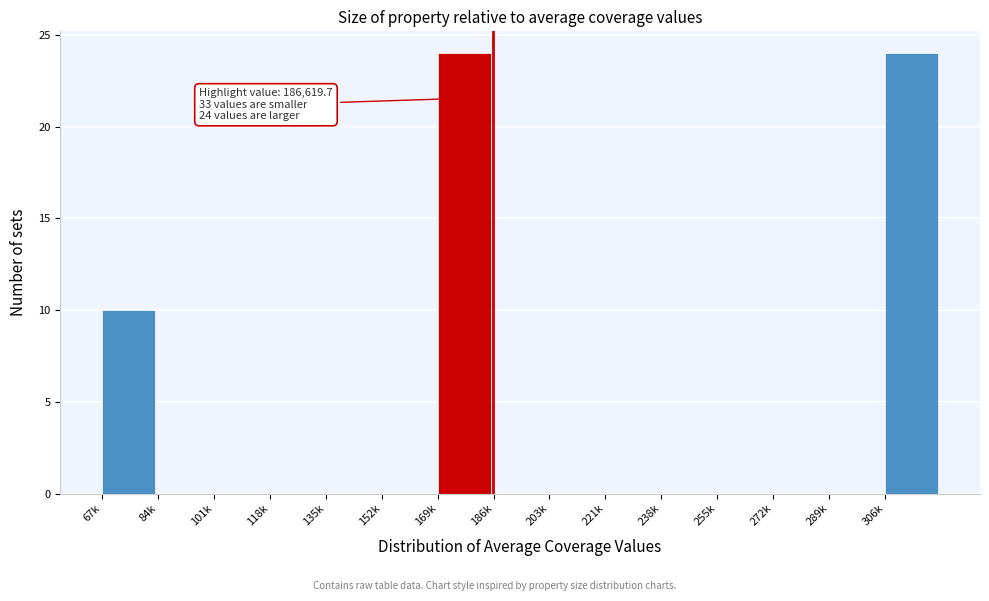

Reading left to right, what are all the values shown in this chart?

67k=10	84k=0	101k=0	118k=0	135k=0	152k=0	169k=24	186k=0	203k=0	221k=0	238k=0	255k=0	272k=0	289k=0	306k=24